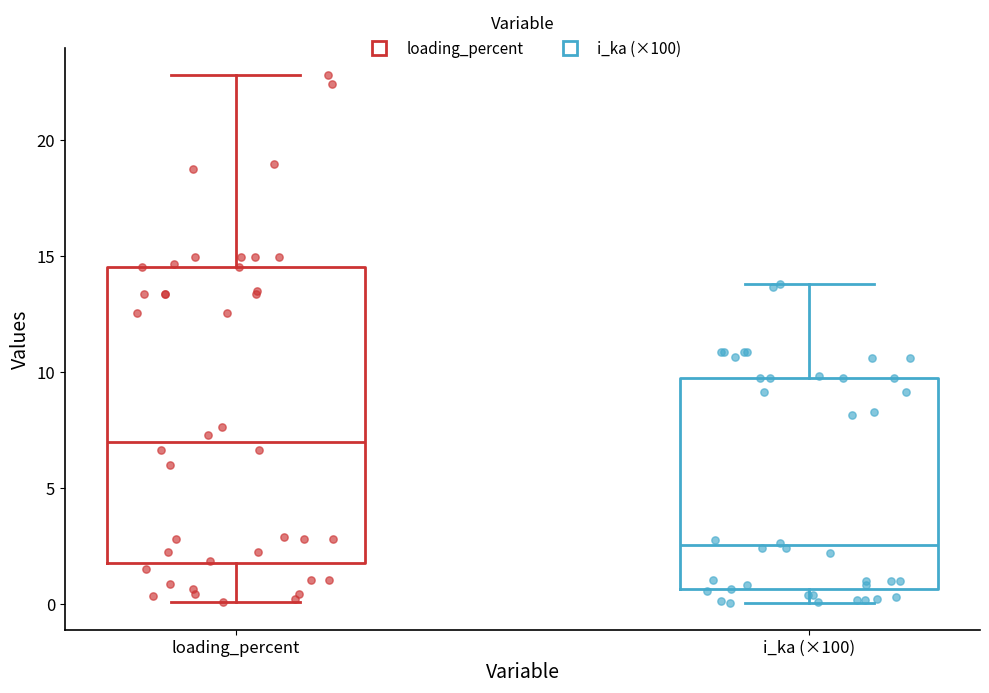

Comparing the boxes themselves (not the whiskers), which one is the tallest?

loading_percent